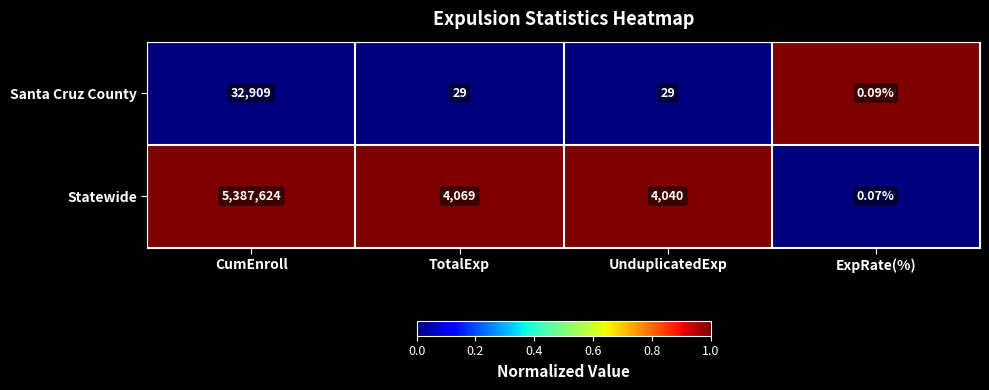

Which series has the largest total across all categories?

Statewide